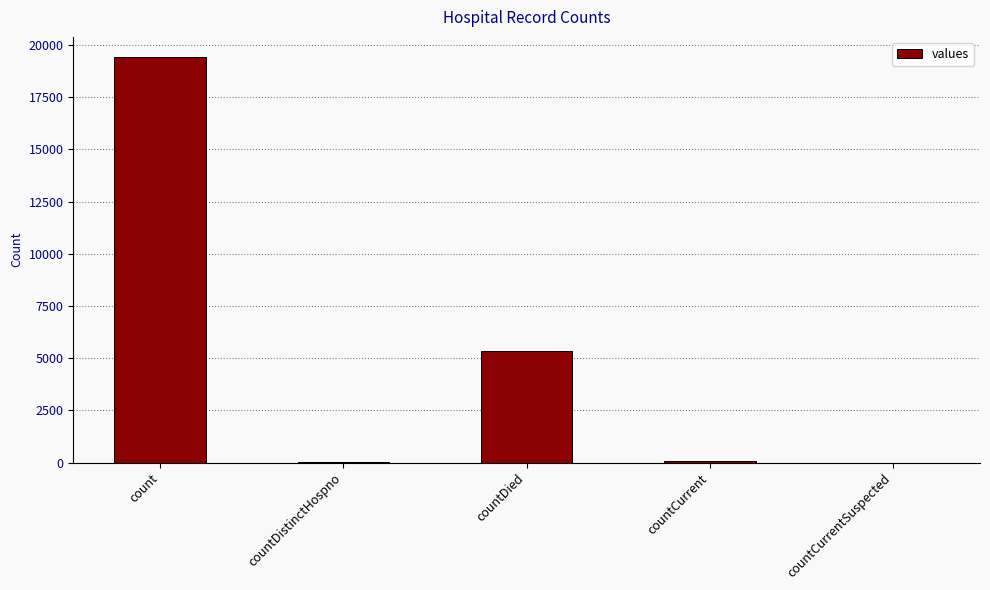

Approximately how many times larger is the value at countDied compared to count?

0.3